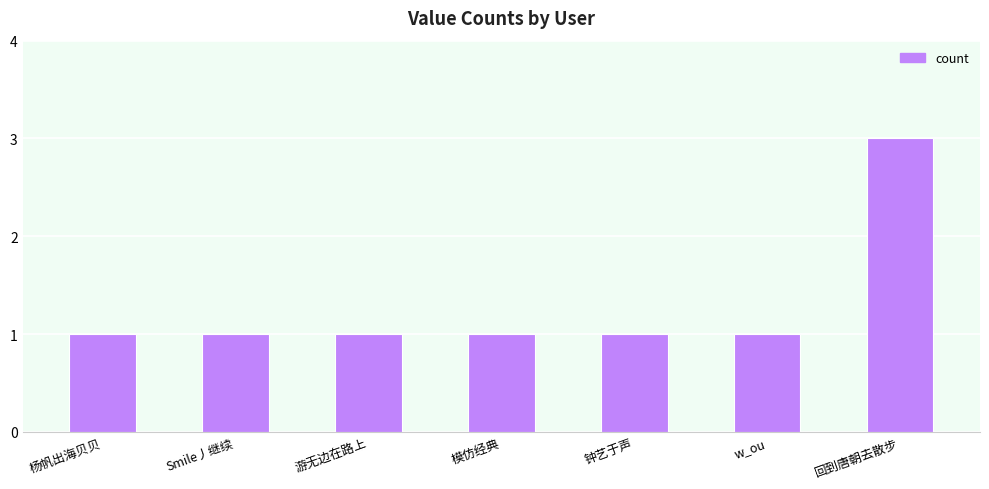

Reading left to right, extract all data points from this chart.

1	1	1	1	1	1	3